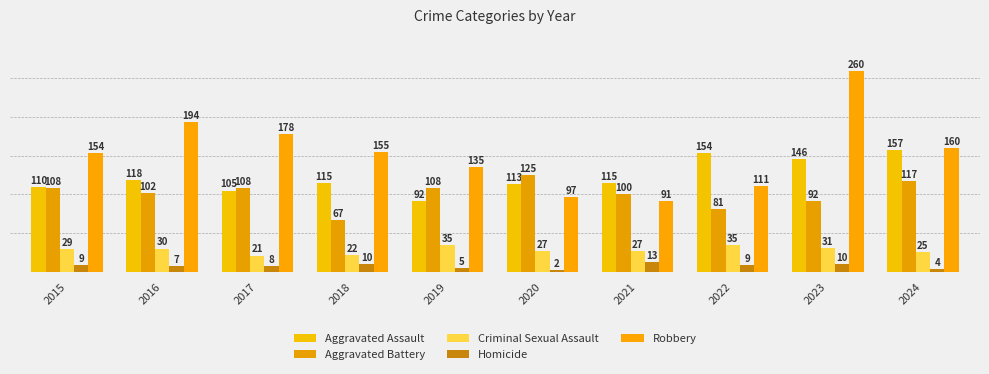

What is the sum of the Robbery values at 2019 and 2015?

289